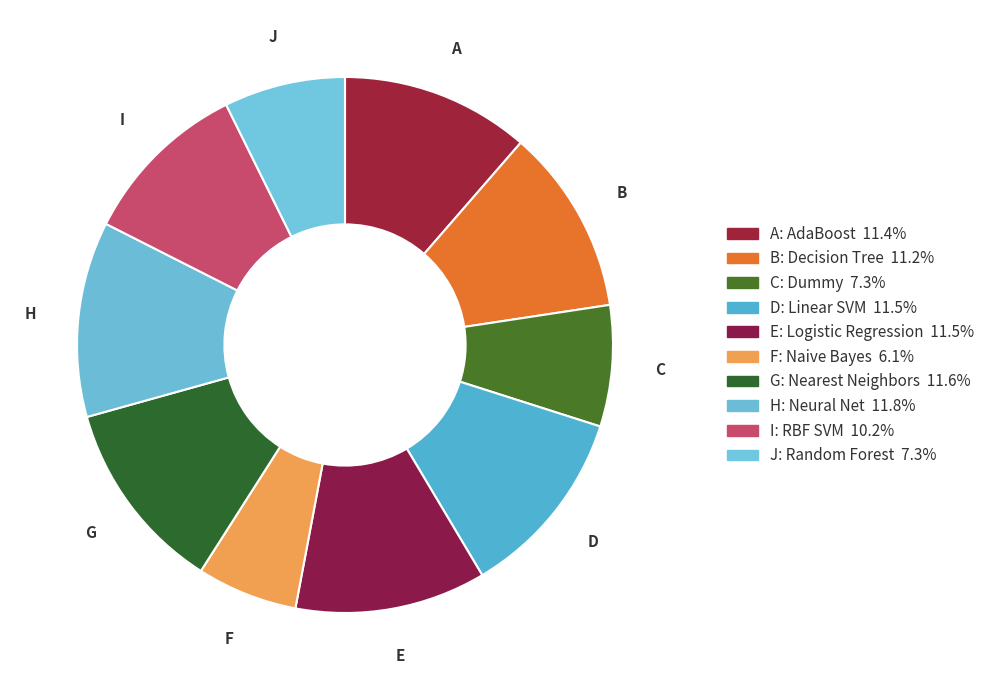

Which slice is the largest?

Neural Net